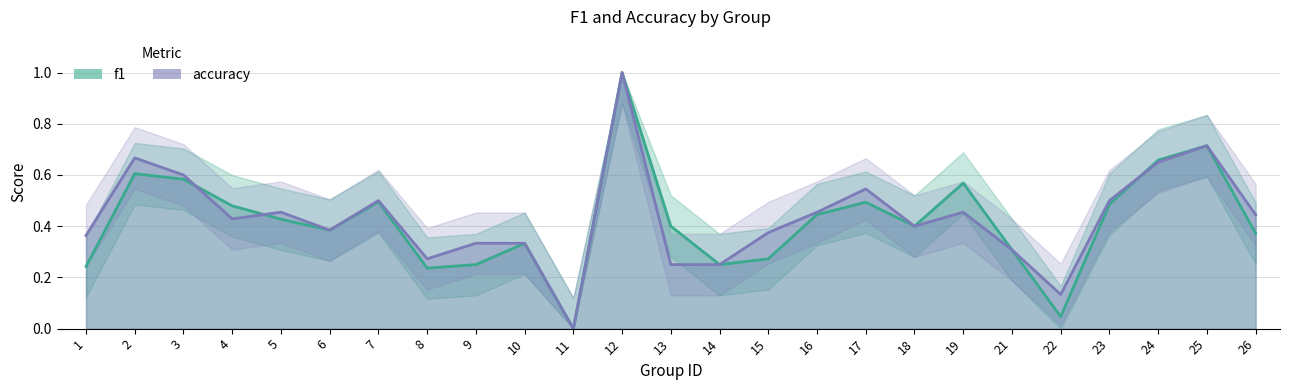

Reading right to left, list all the values displayed in this chart.

f1: 26=0.4	25=0.7	24=0.7	23=0.5	22=0.0	21=0.3	19=0.6	18=0.4	17=0.5	16=0.4	15=0.3	14=0.2	13=0.4	12=1.0	11=0.0	10=0.3	9=0.2	8=0.2	7=0.5	6=0.4	5=0.4	4=0.5	3=0.6	2=0.6	1=0.2
accuracy: 26=0.4	25=0.7	24=0.7	23=0.5	22=0.1	21=0.3	19=0.5	18=0.4	17=0.5	16=0.5	15=0.4	14=0.2	13=0.2	12=1.0	11=0.0	10=0.3	9=0.3	8=0.3	7=0.5	6=0.4	5=0.5	4=0.4	3=0.6	2=0.7	1=0.4